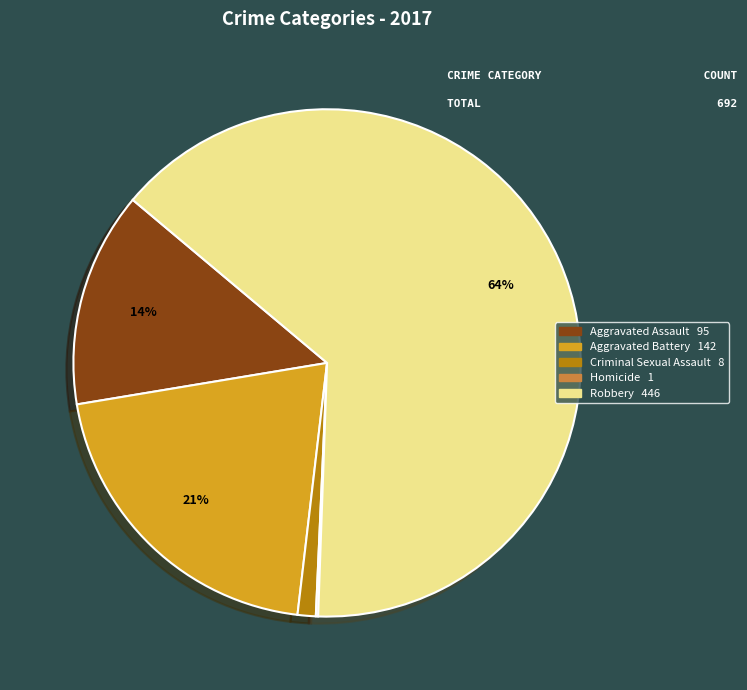

Which has a higher value, Aggravated Battery or Aggravated Assault?

Aggravated Battery